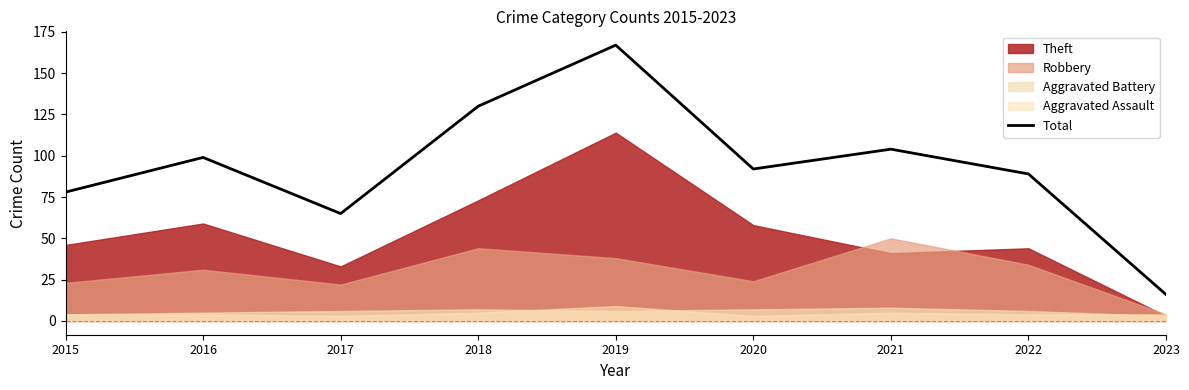

Does the chart display data point markers on the line(s)?

No